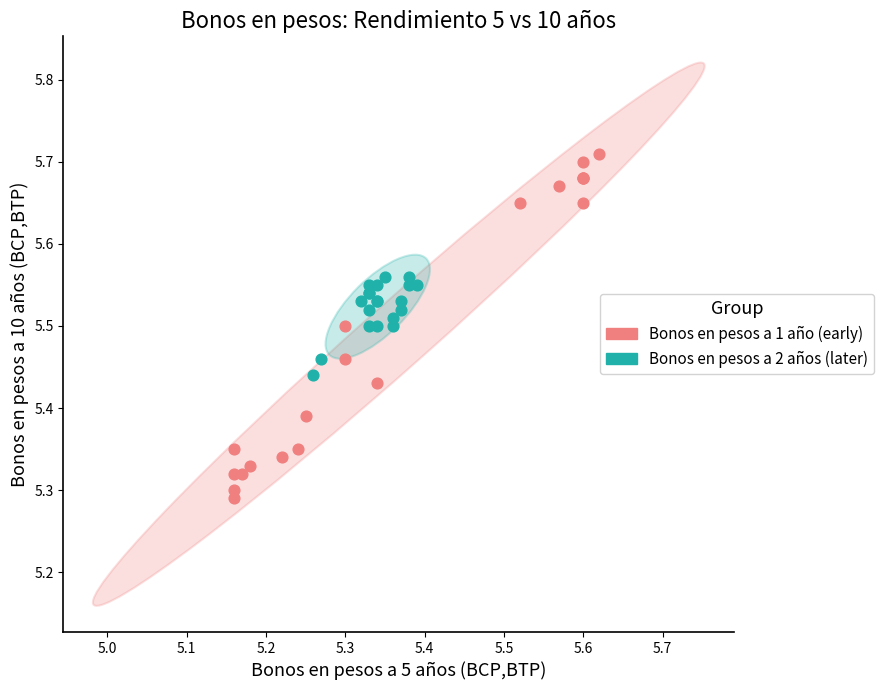

Which series contains the highest Y value?

Bonos en pesos a 1 año (early)